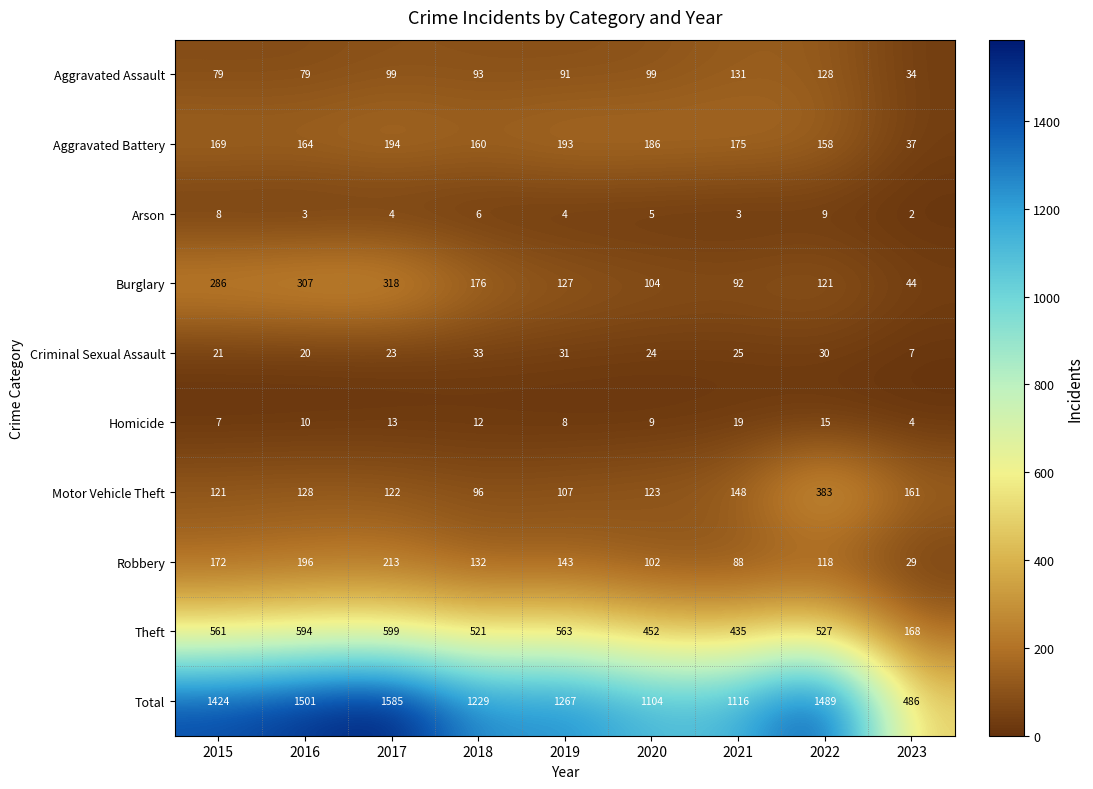

Which series changed the most between 2015 and 2018?

Total